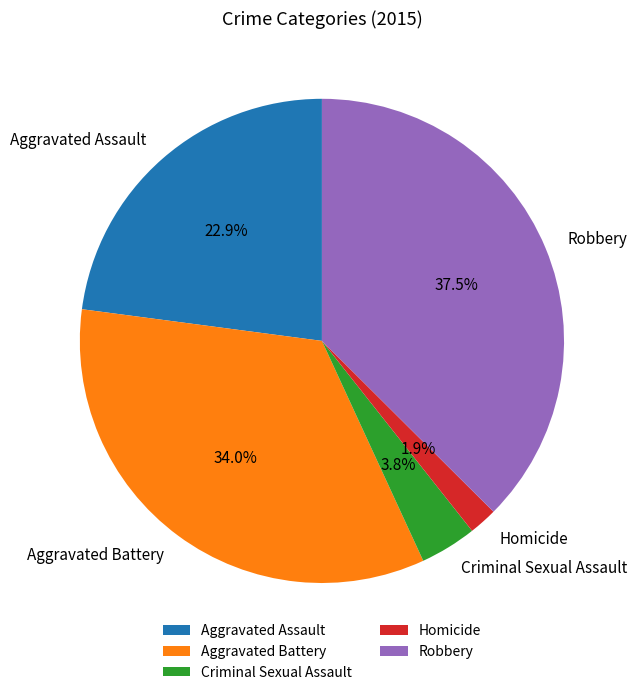

Rank the categories by value from highest to lowest.

Robbery, Aggravated Battery, Aggravated Assault, Criminal Sexual Assault, Homicide